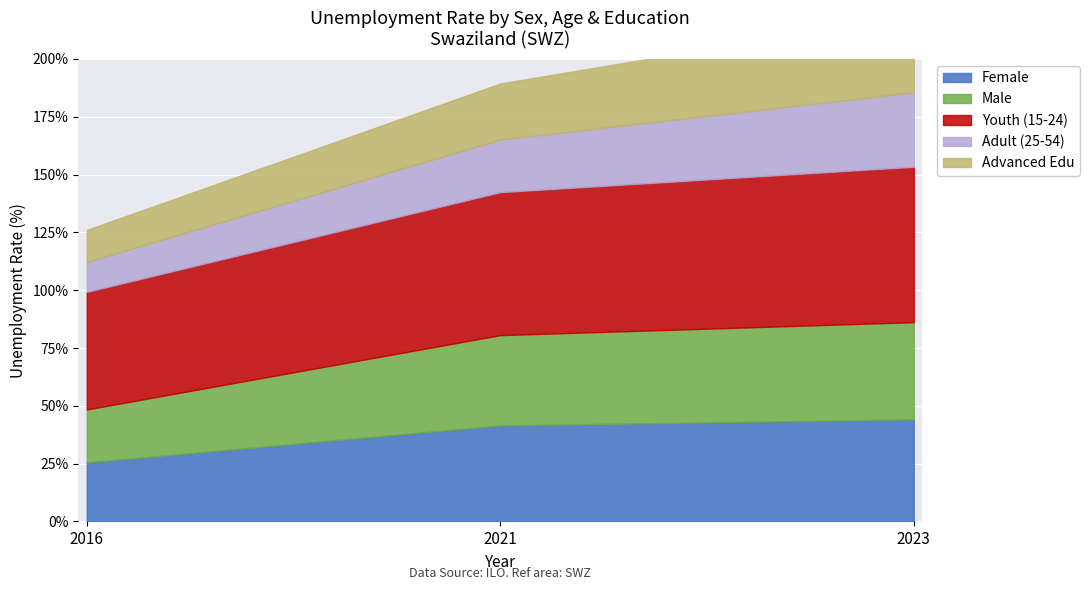

At which category is the sum across all series the highest?

2023